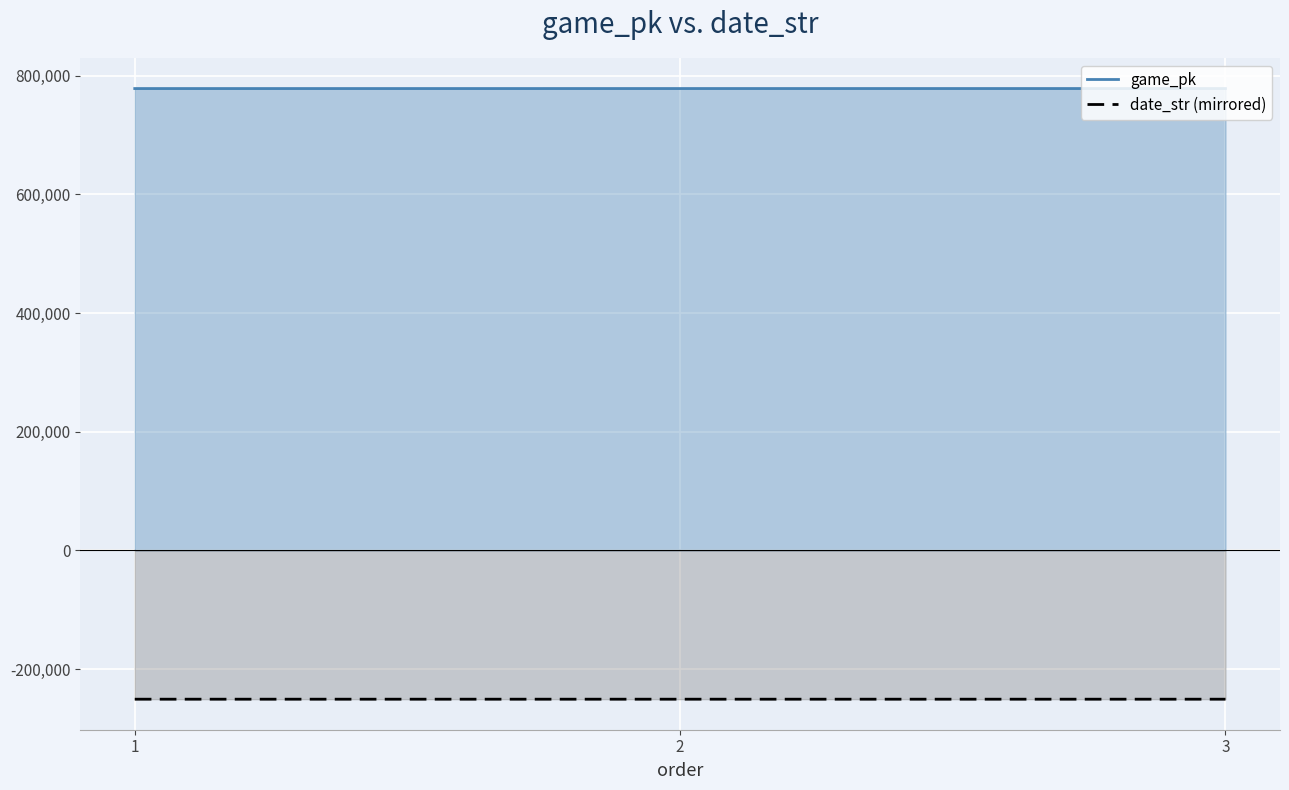

At which category is the sum across all series the highest?

2